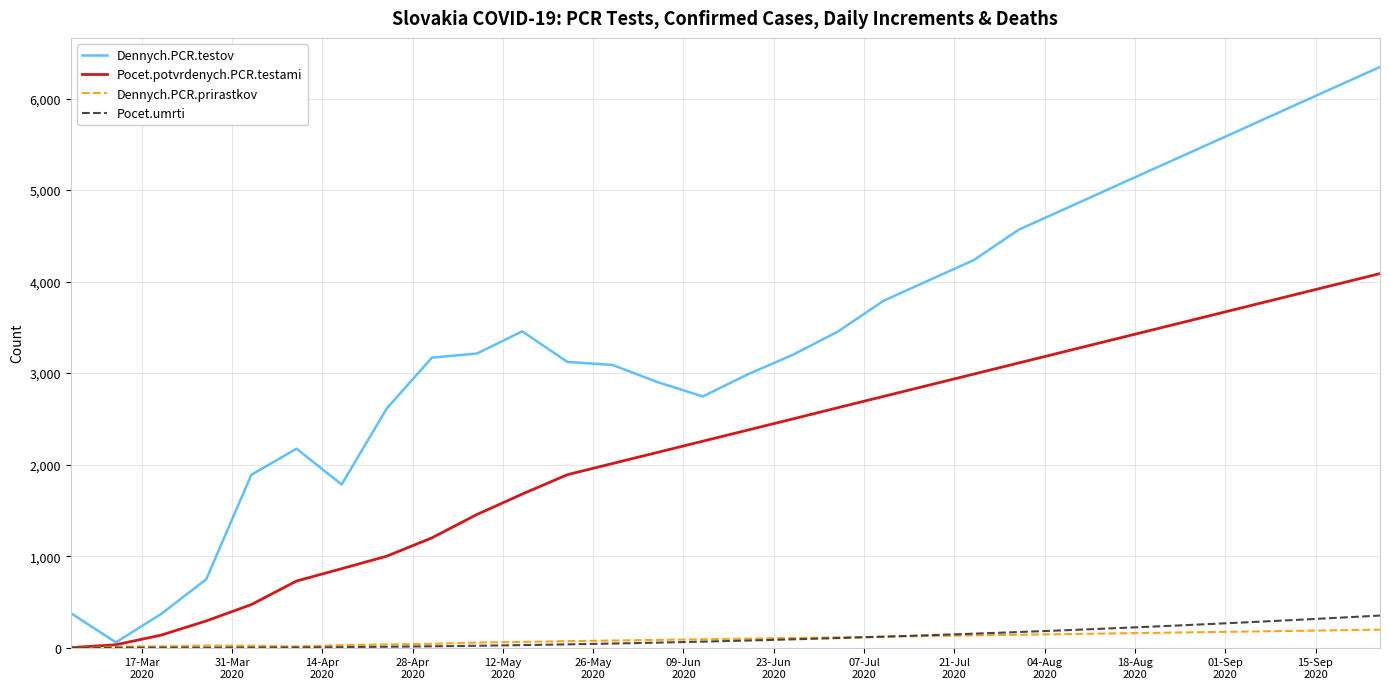

Which series has the largest total across all categories?

Dennych.PCR.testov